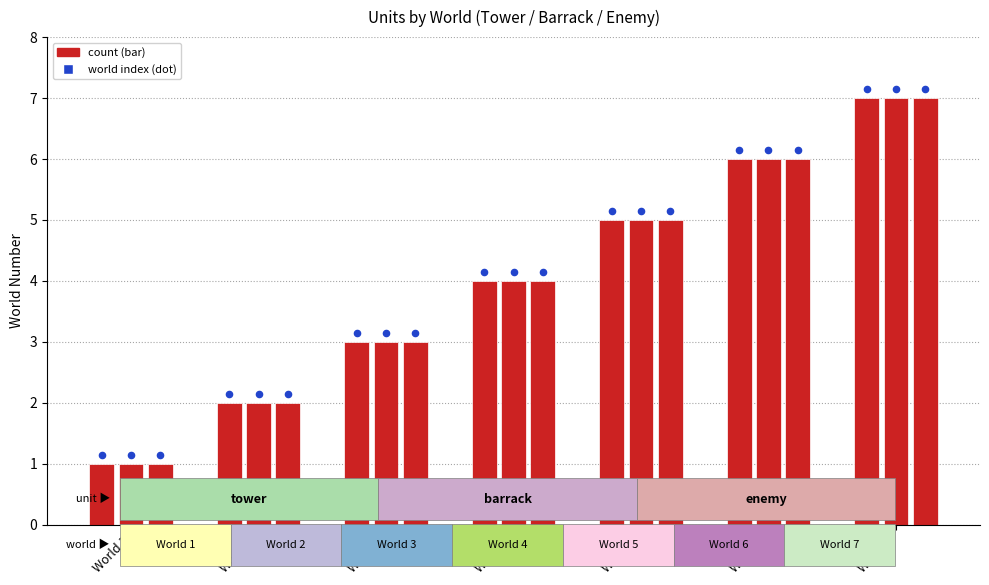

Which series has the largest total across all categories?

tower